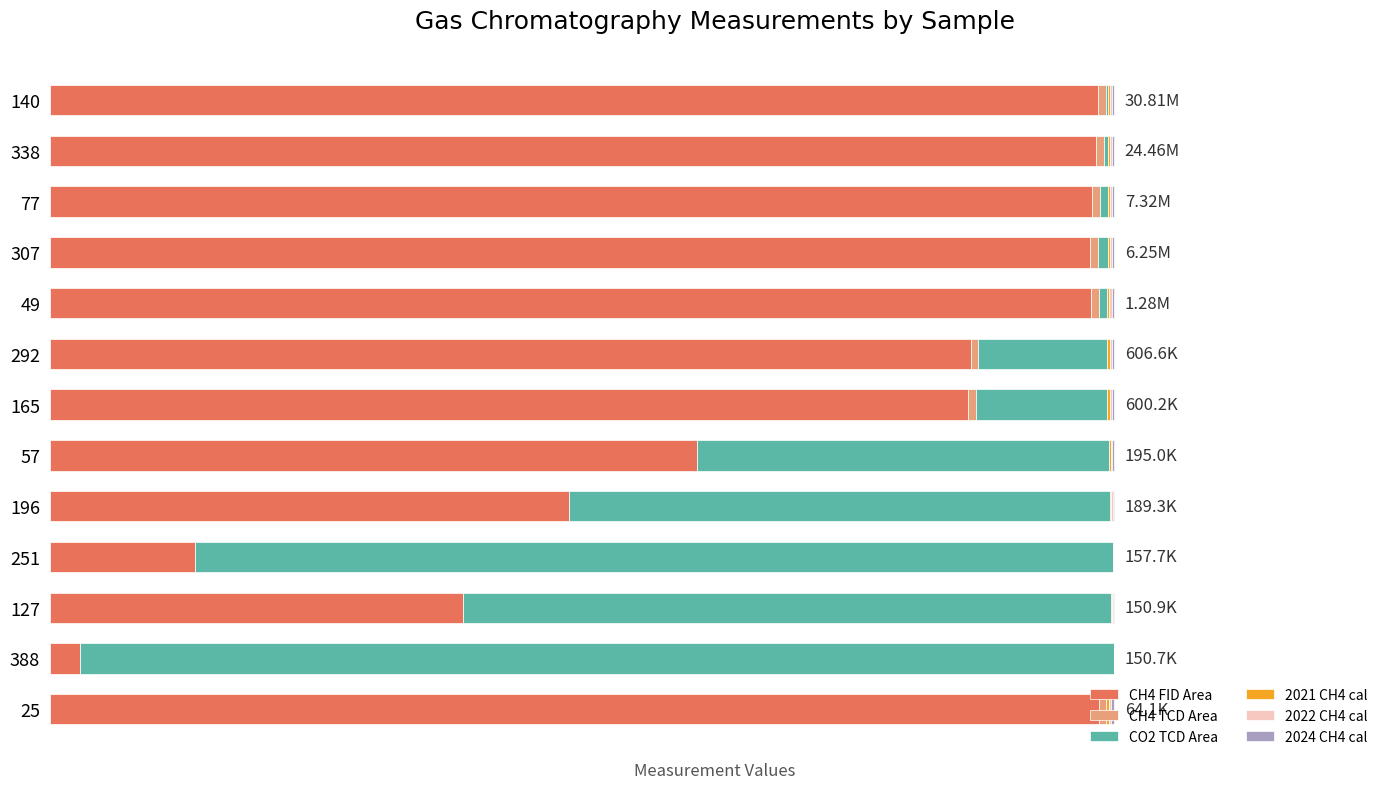

List the labels in order of CH4 TCD Area value, smallest first.

57, 196, 251, 127, 388, 25, 292, 77, 338, 140, 165, 307, 49